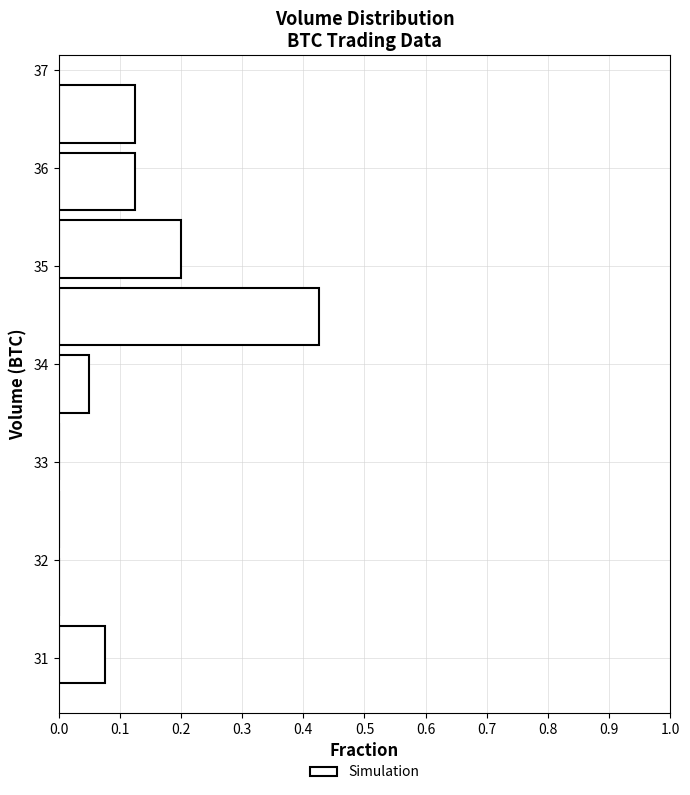

Reading bottom to top, list every bar in this chart as the range it spans on the y-axis followed by its length. Neither the bar edges nor the lengths are printed on the chart, so give them approximately, as read against the axes.

30.7 to 31.4: 0.08
31.4 to 32.1: 0
32.1 to 32.8: 0
32.8 to 33.5: 0
33.5 to 34.1: 0.05
34.1 to 34.8: 0.43
34.8 to 35.5: 0.20
35.5 to 36.2: 0.13
36.2 to 36.9: 0.13